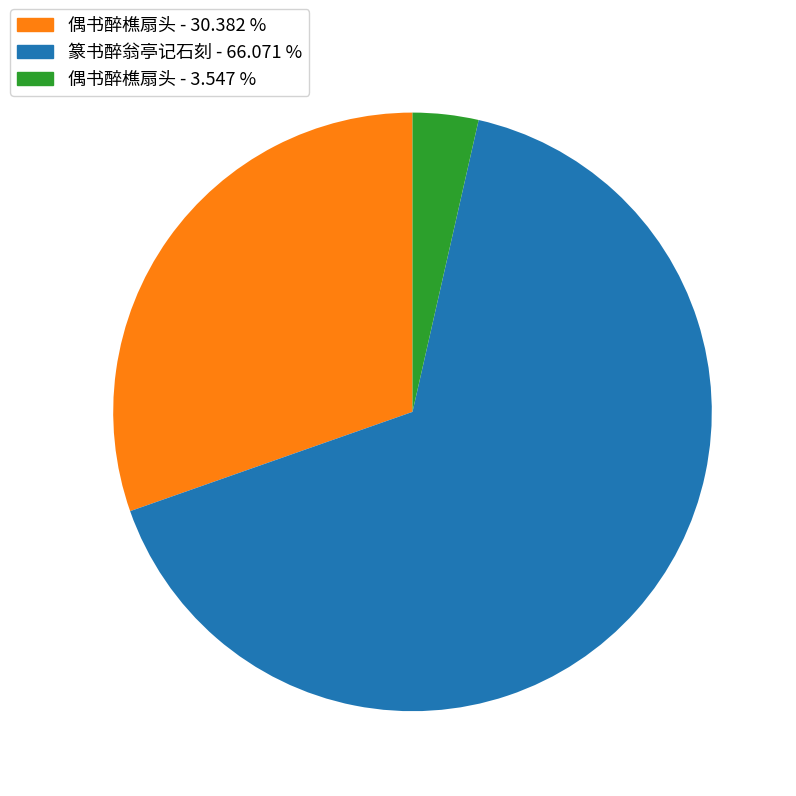

Does any single category account for the majority?

Yes